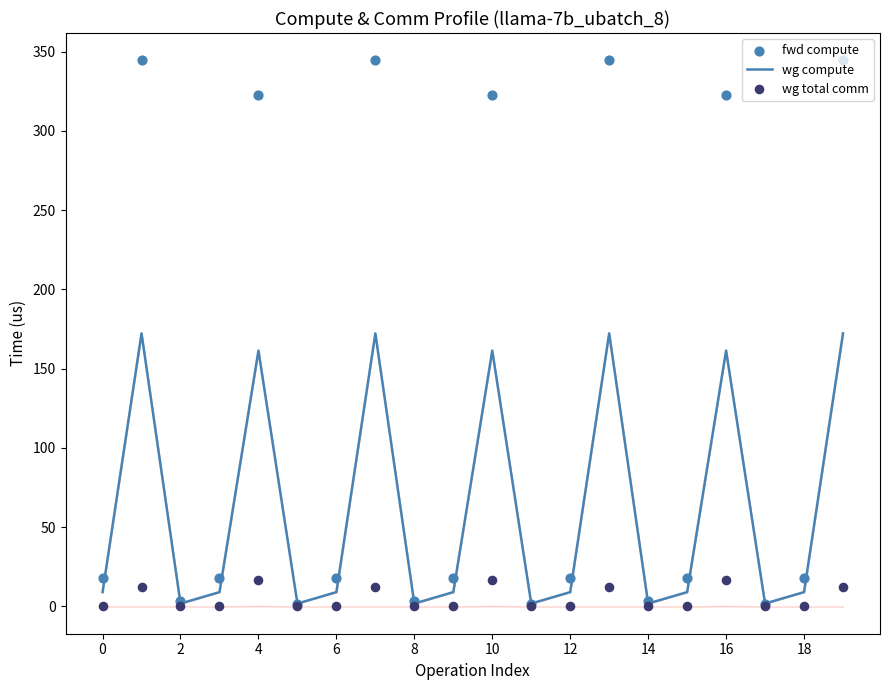

Which series has the largest total across all categories?

fwd compute